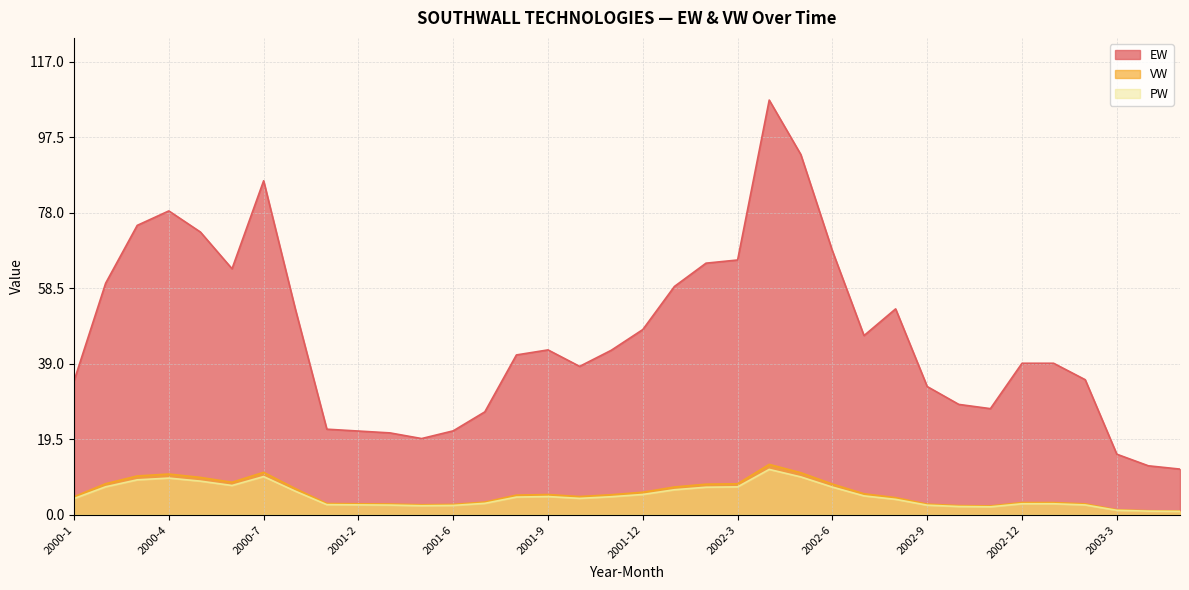

The value of EW at 2000-7 is 139.5. True or false?

False